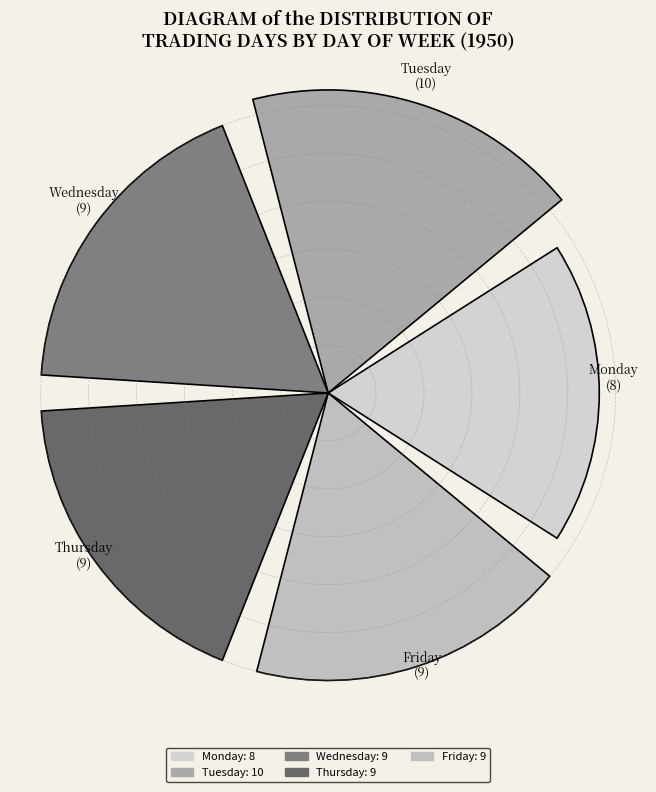

Does the chart contain any negative values?

No